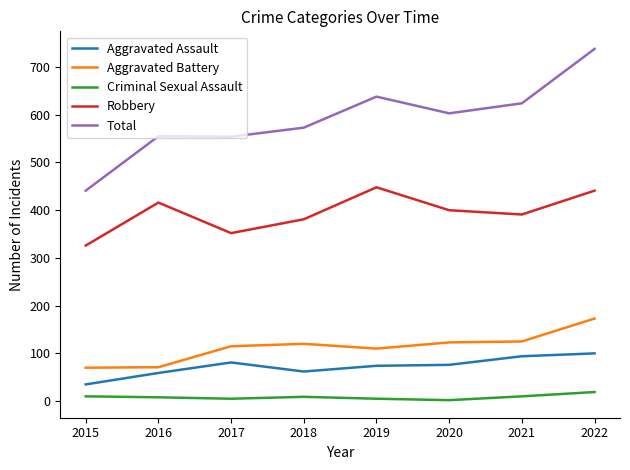

Which series has the largest total across all categories?

Total